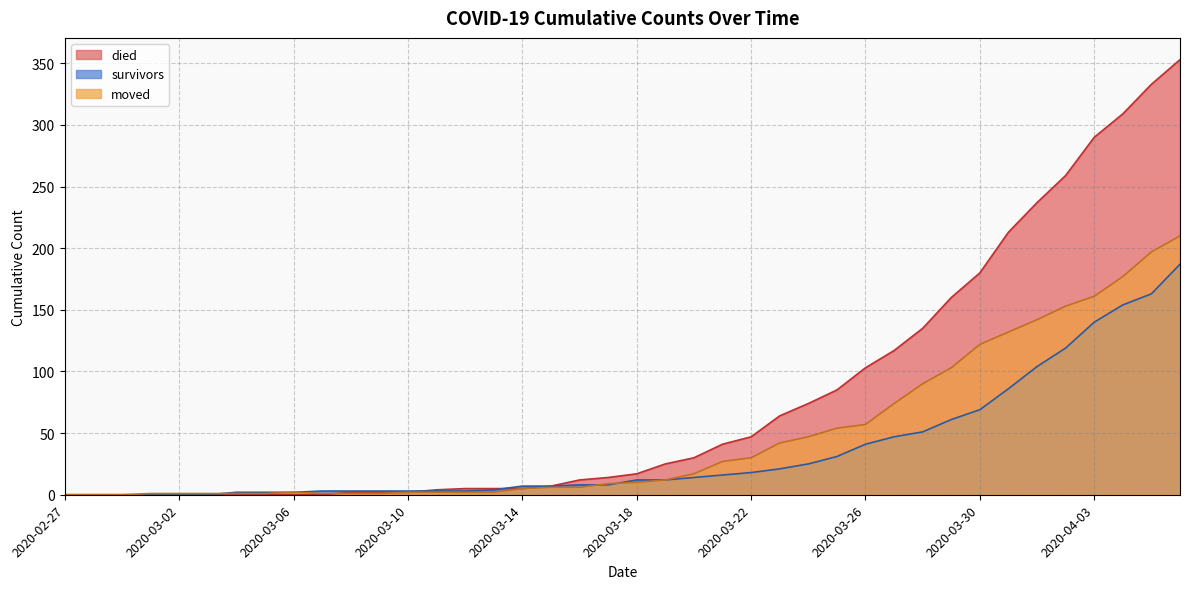

Where does the died series first go above 17?

2020-03-19